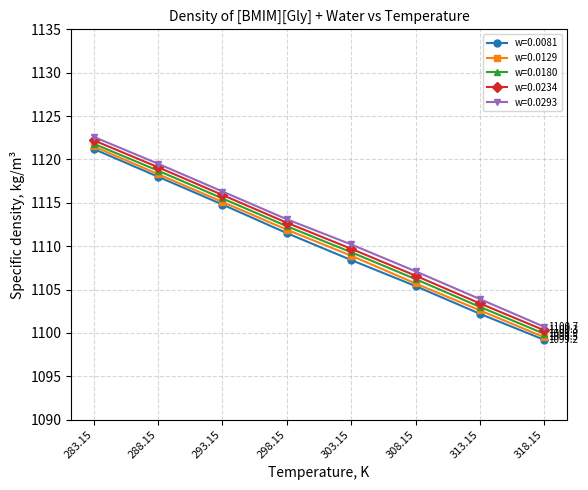

Reading left to right, what are all the values shown in this chart?

w=0.0081: 283.15=1121.2	288.15=1118.0	293.15=1114.8	298.15=1111.5	303.15=1108.4	308.15=1105.4	313.15=1102.2	318.15=1099.2
w=0.0129: 283.15=1121.5	288.15=1118.3	293.15=1115.1	298.15=1111.9	303.15=1108.9	308.15=1105.7	313.15=1102.6	318.15=1099.5
w=0.0180: 283.15=1121.8	288.15=1118.7	293.15=1115.5	298.15=1112.3	303.15=1109.3	308.15=1106.2	313.15=1103.0	318.15=1099.9
w=0.0234: 283.15=1122.2	288.15=1119.1	293.15=1115.9	298.15=1112.7	303.15=1109.7	308.15=1106.6	313.15=1103.4	318.15=1100.3
w=0.0293: 283.15=1122.6	288.15=1119.5	293.15=1116.3	298.15=1113.1	303.15=1110.2	308.15=1107.1	313.15=1103.9	318.15=1100.7